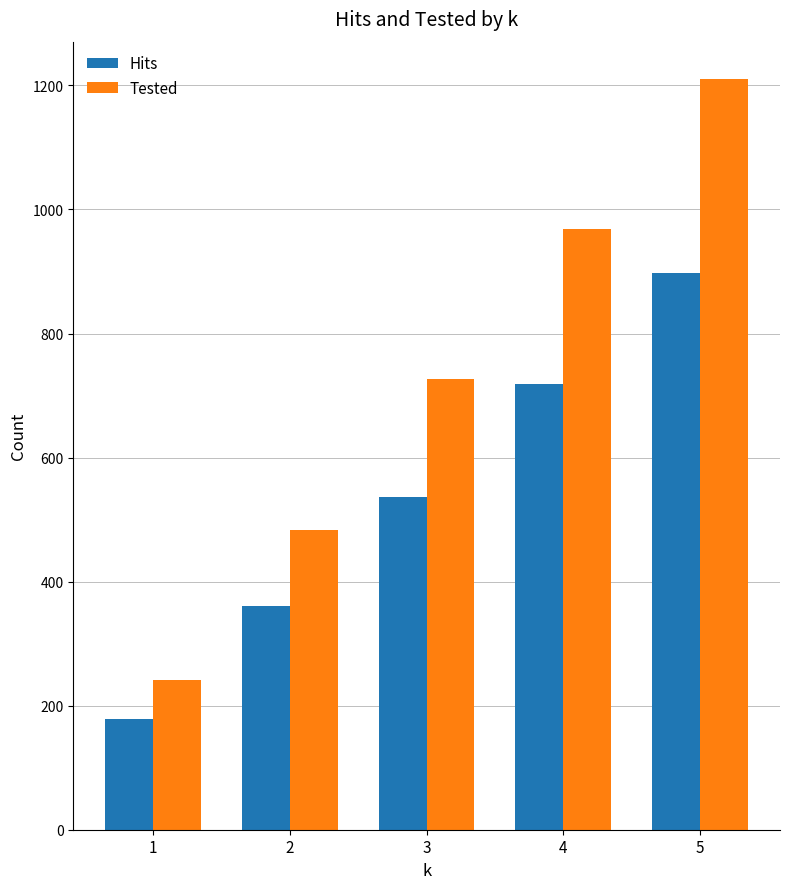

List the labels in order of Tested value, largest first.

5, 4, 3, 2, 1